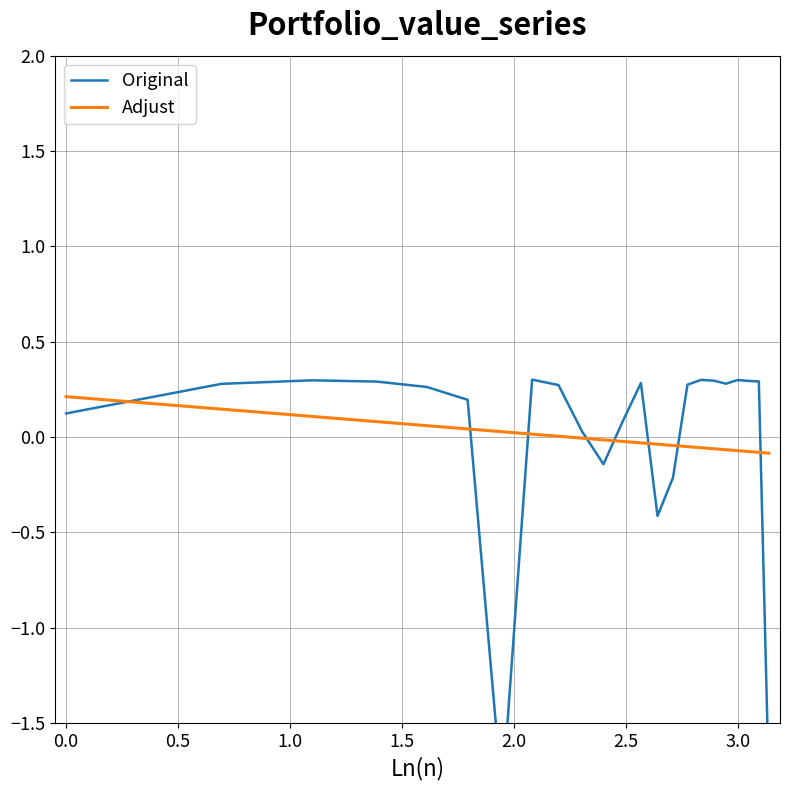

True or false: Adjust has more than 2 points higher than both neighbors.

False